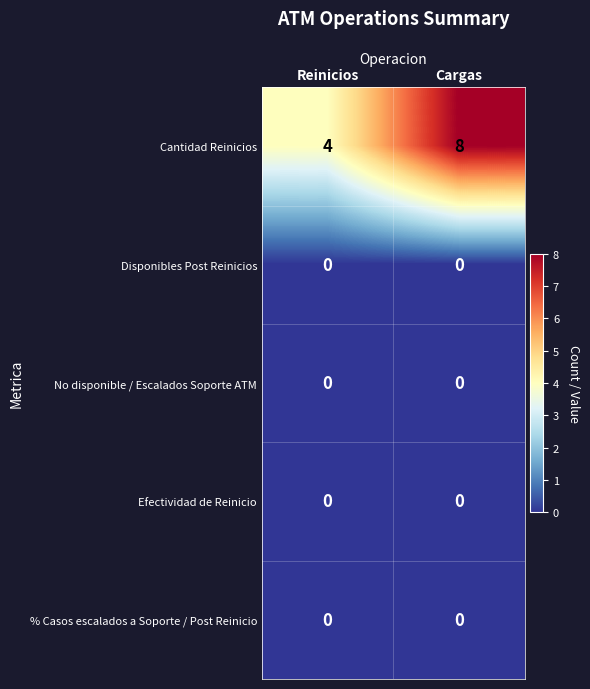

What is the maximum value shown in the chart?

8